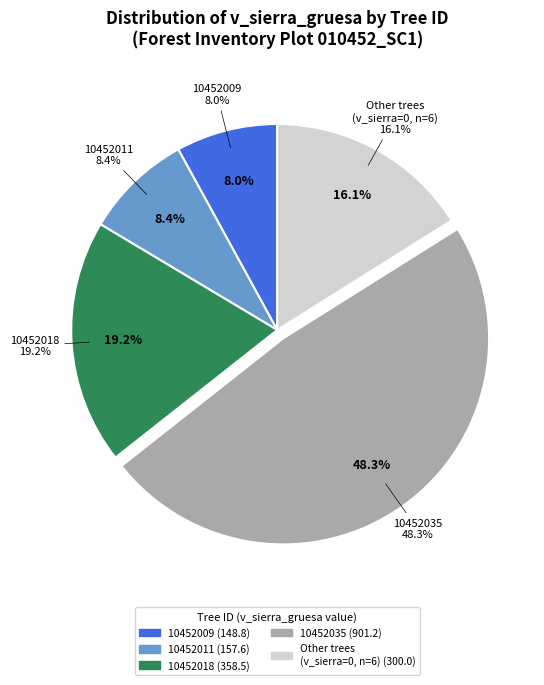

Which category accounts for the majority?

10452035